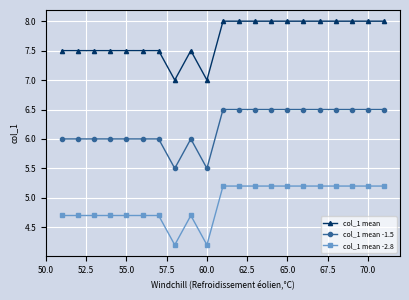

Which series has the largest total across all categories?

col_1 mean